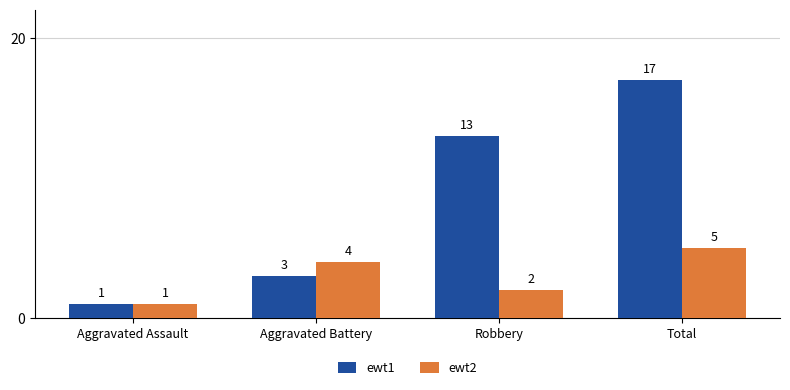

What is the label of the 4th bar from the left?

Total